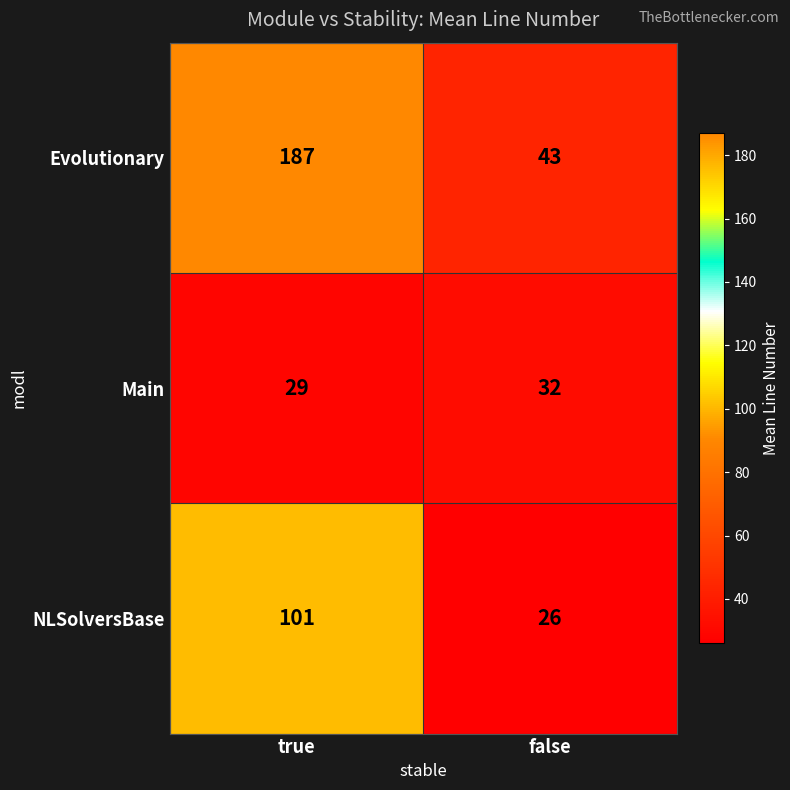

Rank the series by their maximum value, from lowest to highest.

Main, NLSolversBase, Evolutionary